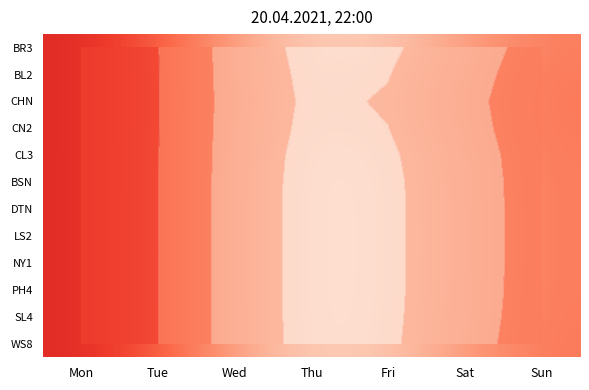

Between Sun and Sat, which is larger?

Sun